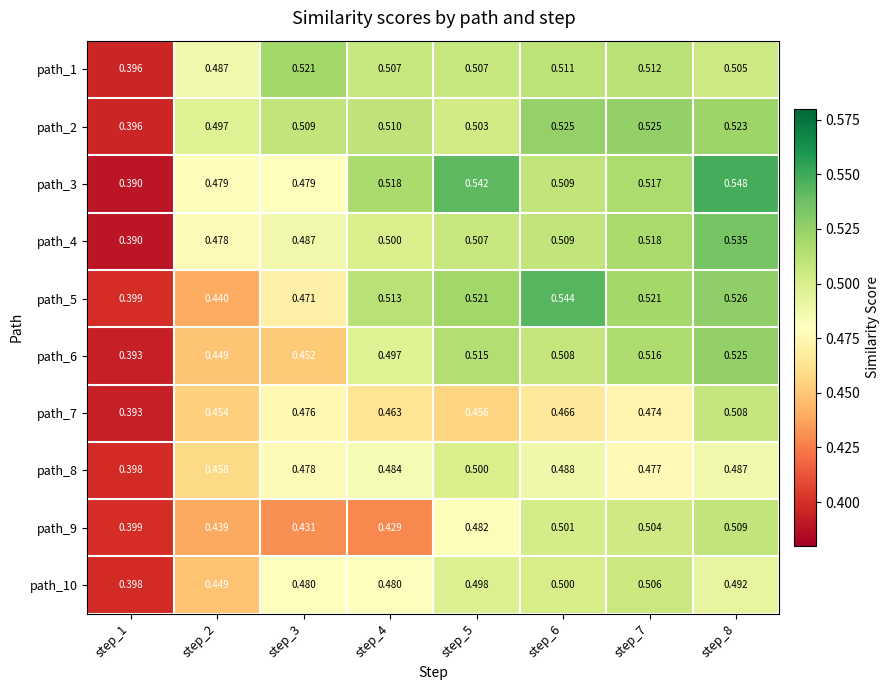

How many data points does each series have?

8